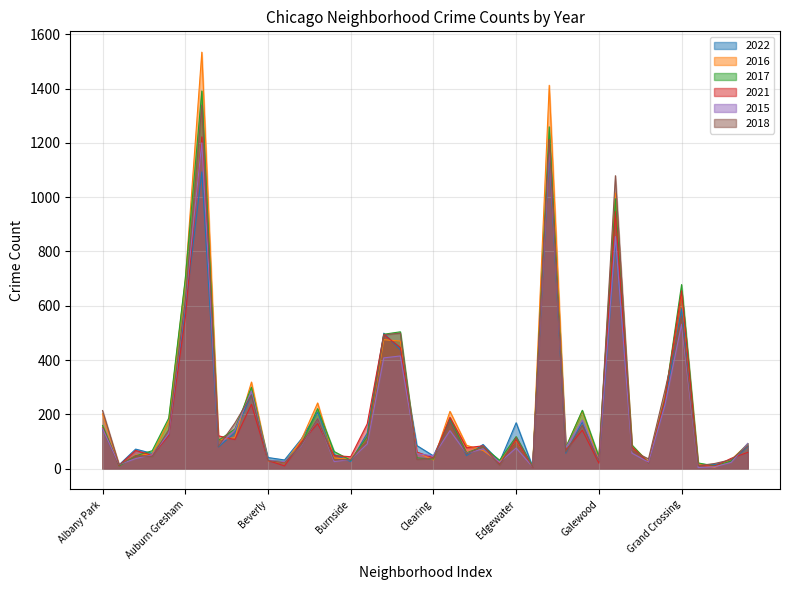

The value of 2017 at Dunning is 58. True or false?

True